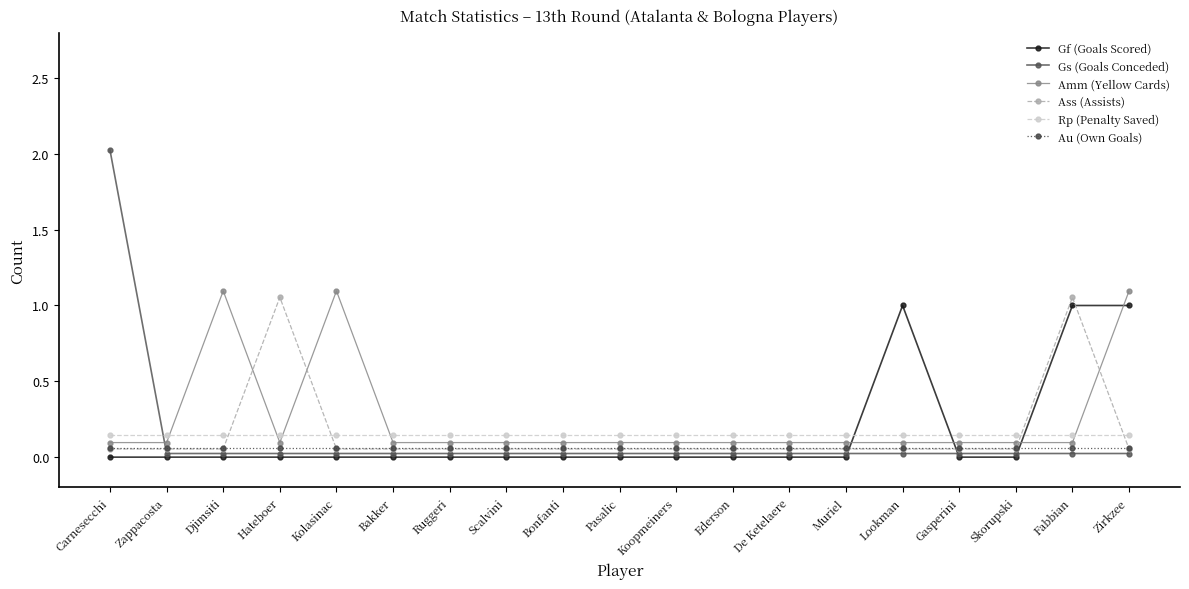

Is it true that Gf (Goals Scored) equals 0.0 at Skorupski?

True